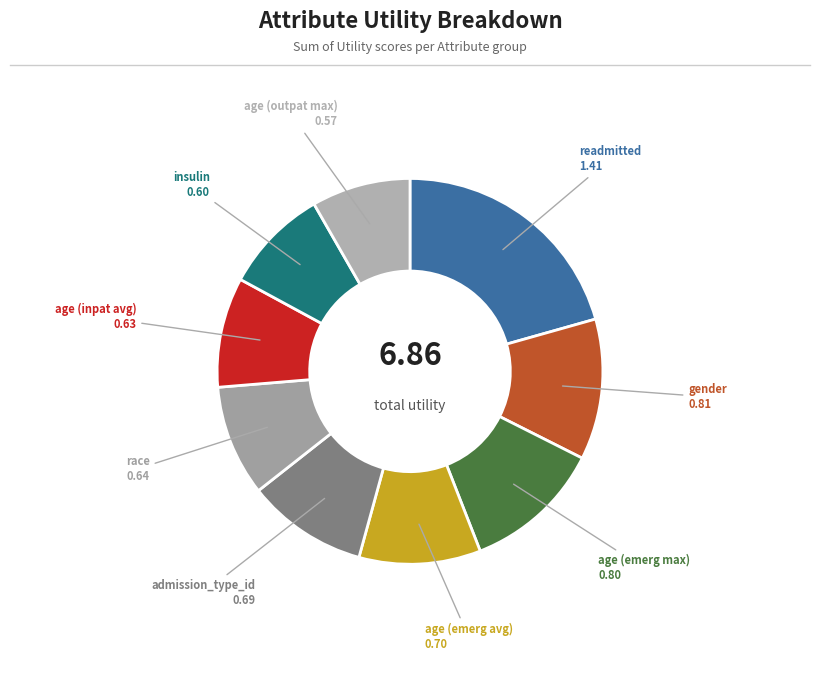

The race slice represents 9% of the pie. True or false?

True